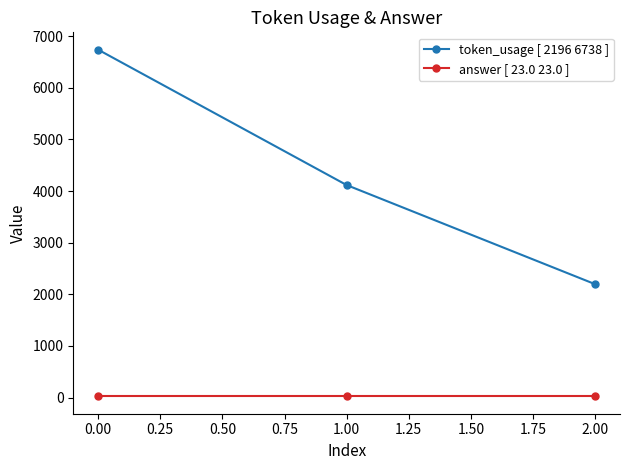

What is the average value of the answer [ 23.0 23.0 ] series?

23